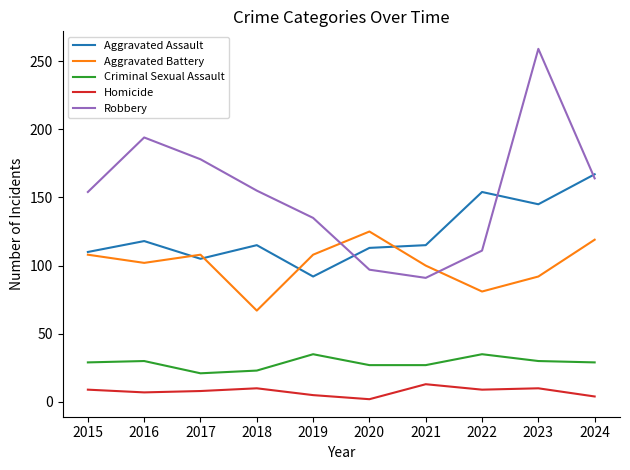

What is the sum of the Criminal Sexual Assault values at 2016 and 2019?

65